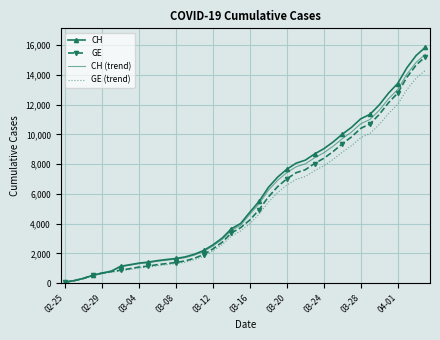

What is the lowest value of the GE (trend) series?

68.6